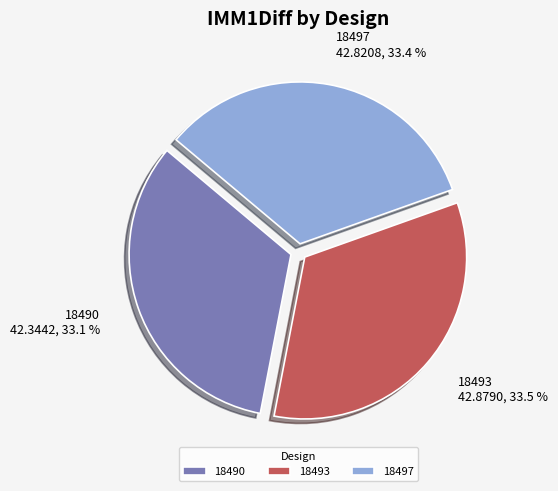

Count the number of slices in the pie.

3